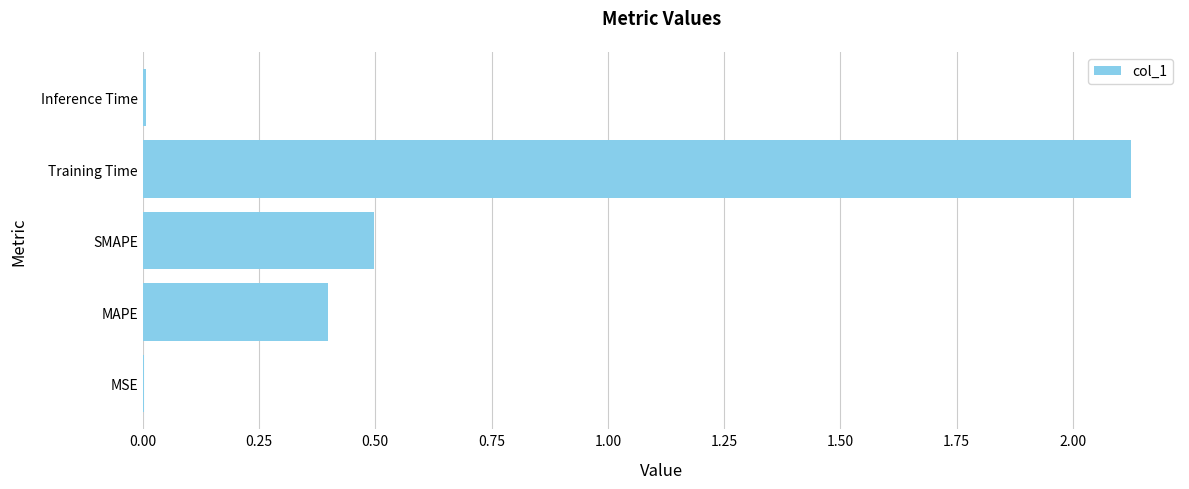

The chart shows a value of 0.0 at MSE. True or false?

True